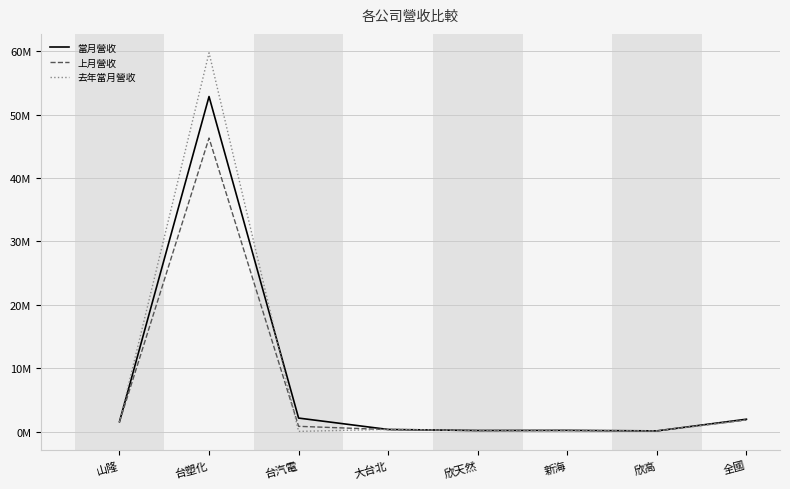

Does the chart display data point markers on the line(s)?

No